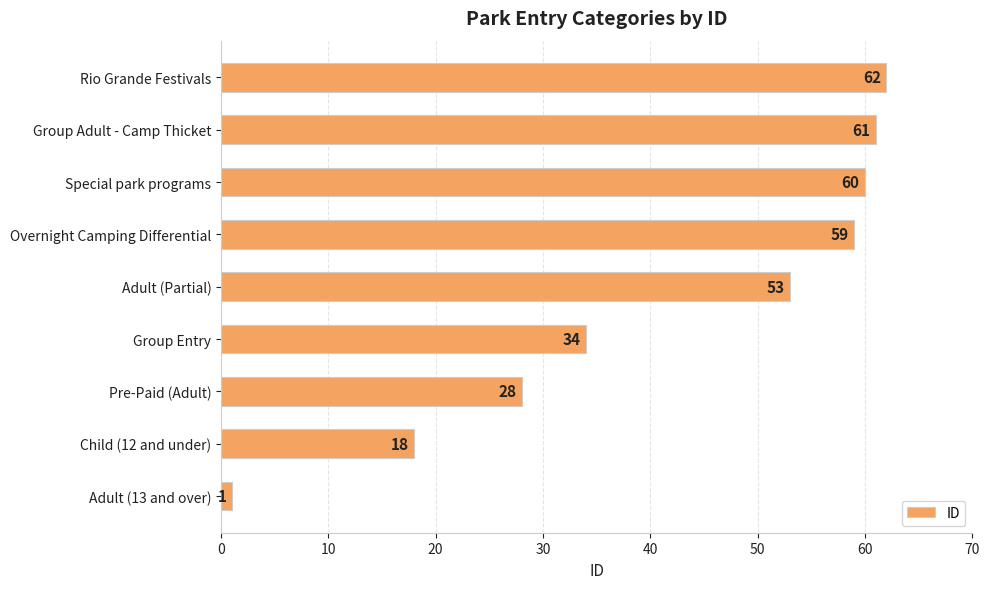

What is the ratio of the value at Adult (Partial) to the value at Group Entry?

1.6